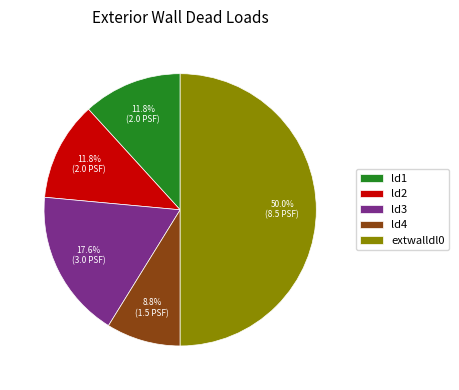

Combined, do ld3 and ld2 account for over 50%?

No